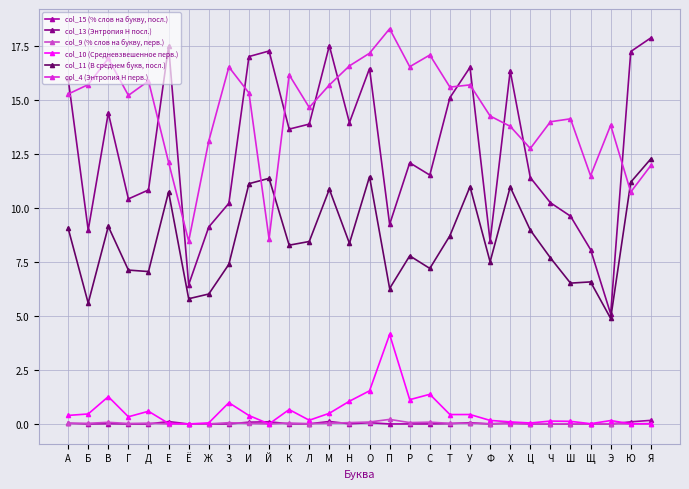

The col_10 (Средневзвешенное перв.) series shows 4.1 at П. True or false?

True